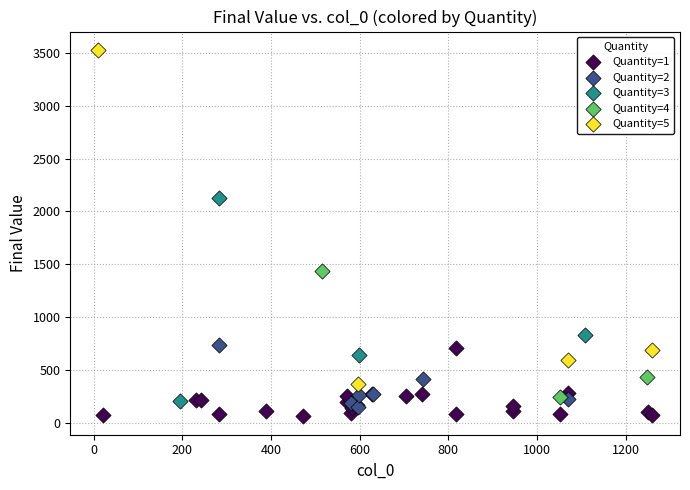

What are all the series names shown in the legend?

Quantity=1, Quantity=2, Quantity=3, Quantity=4, Quantity=5